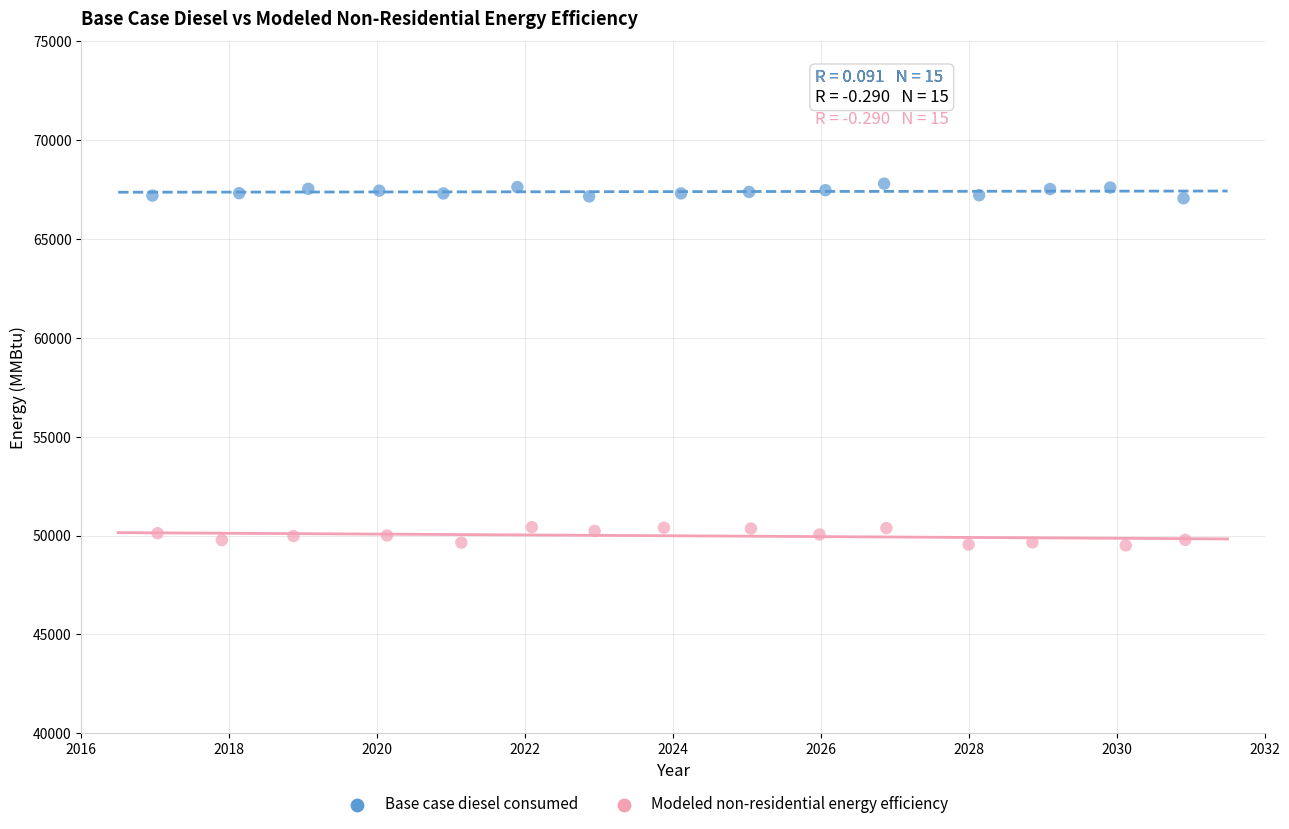

What are all the series names shown in the legend?

Base case diesel consumed, Modeled non-residential energy efficiency